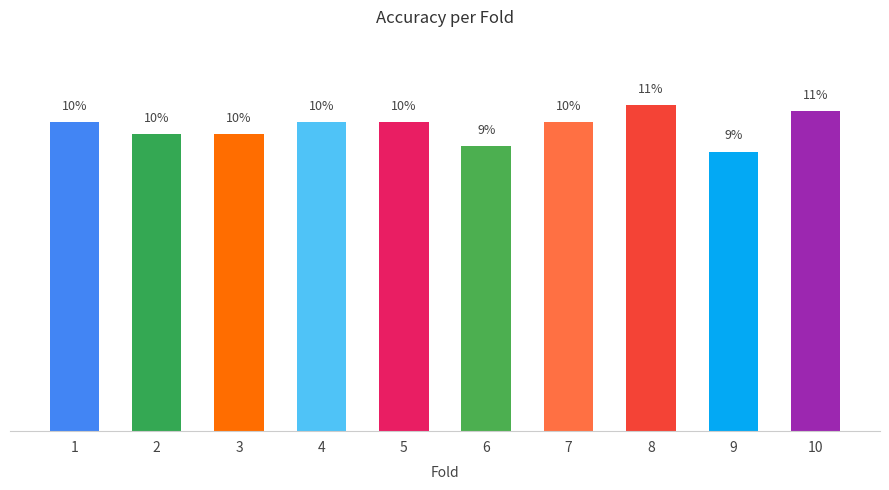

The chart shows a value of 13.3 at 5. True or false?

False